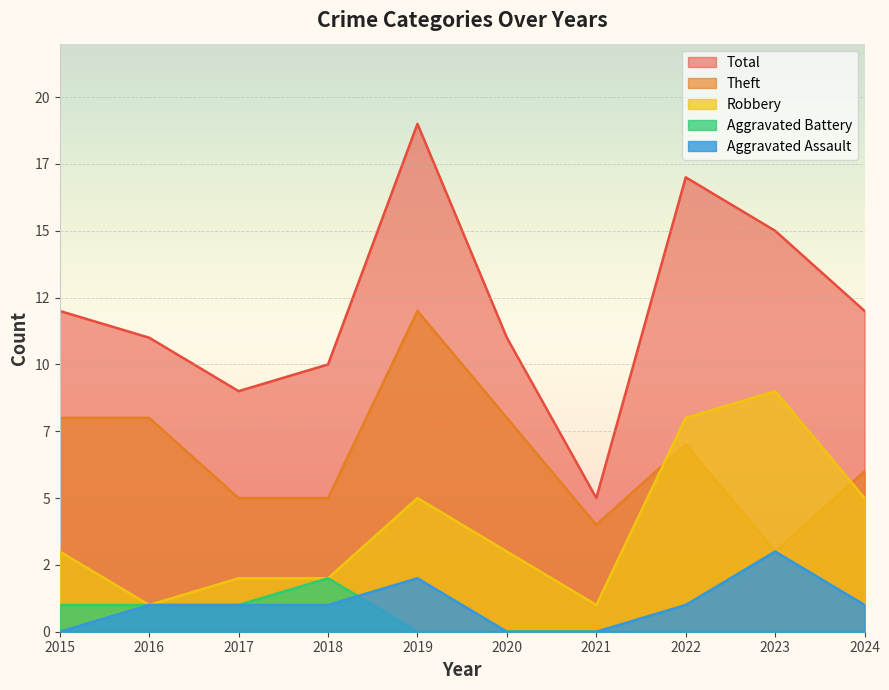

What is the value of the Robbery point at the 9th from the left?

9